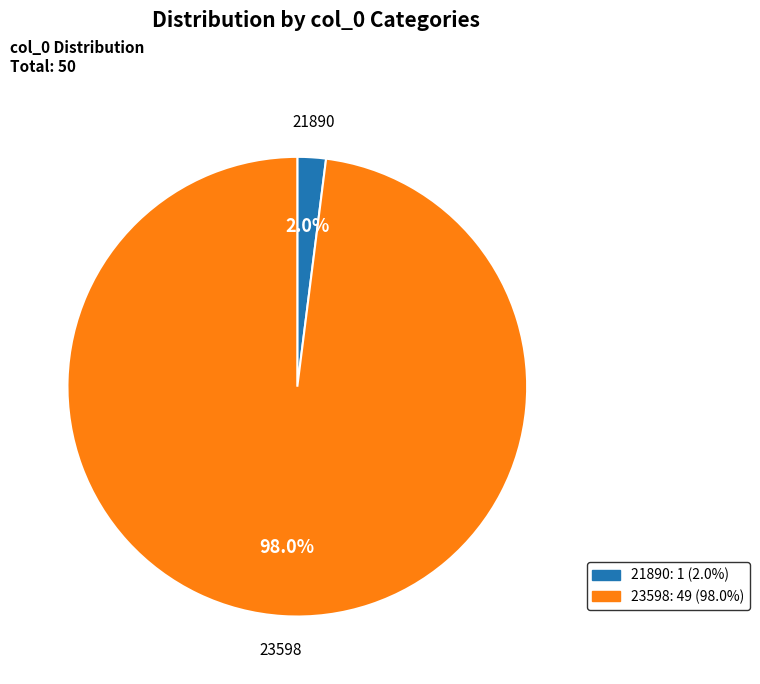

Which slice is the smallest?

21890